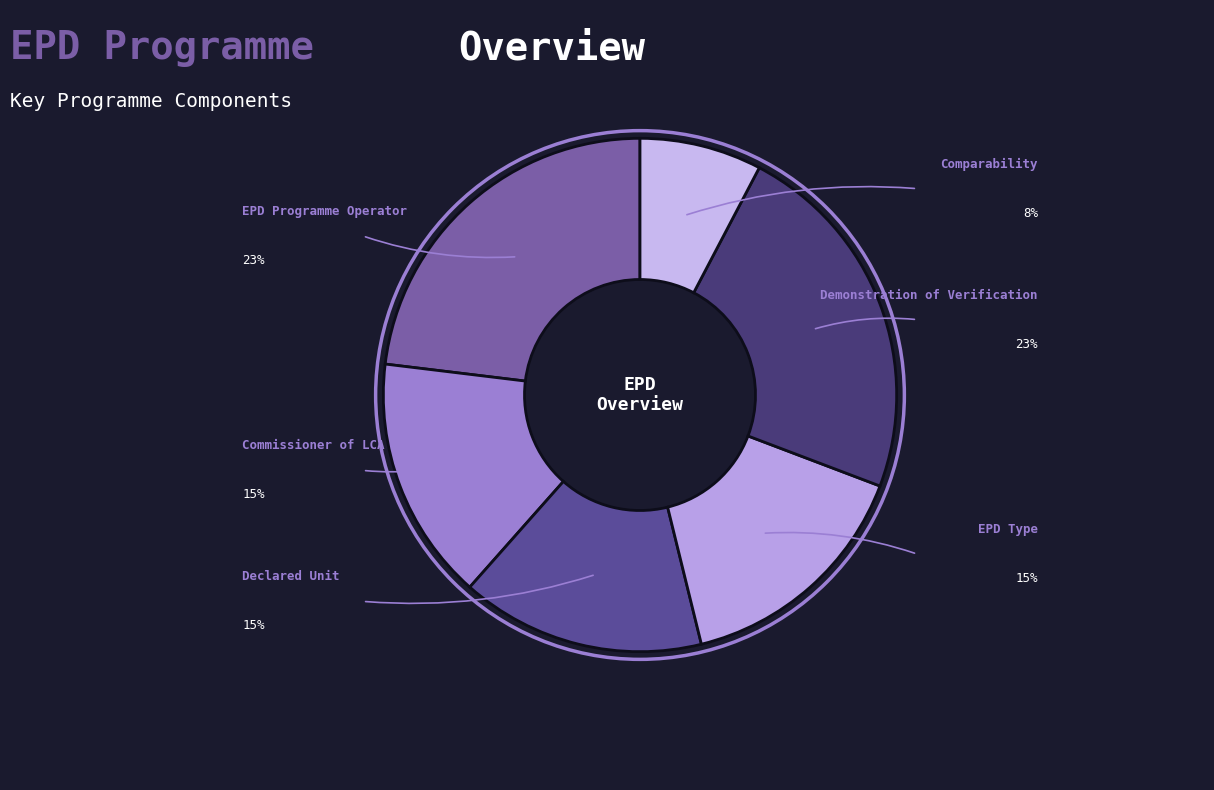

Which slice is the largest?

EPD Programme Operator